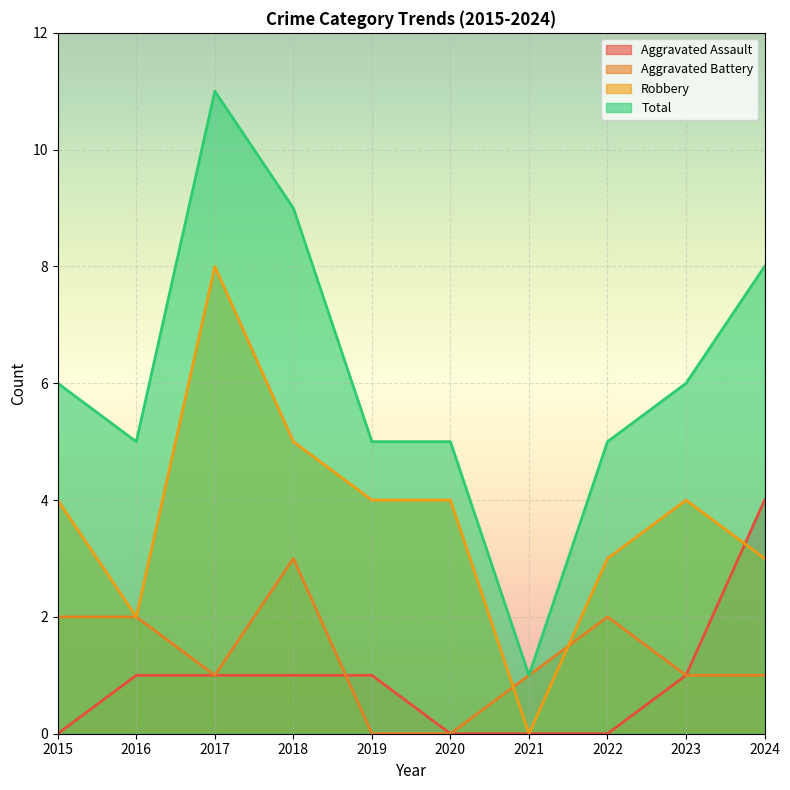

The Total series shows 9 at 2018. True or false?

True